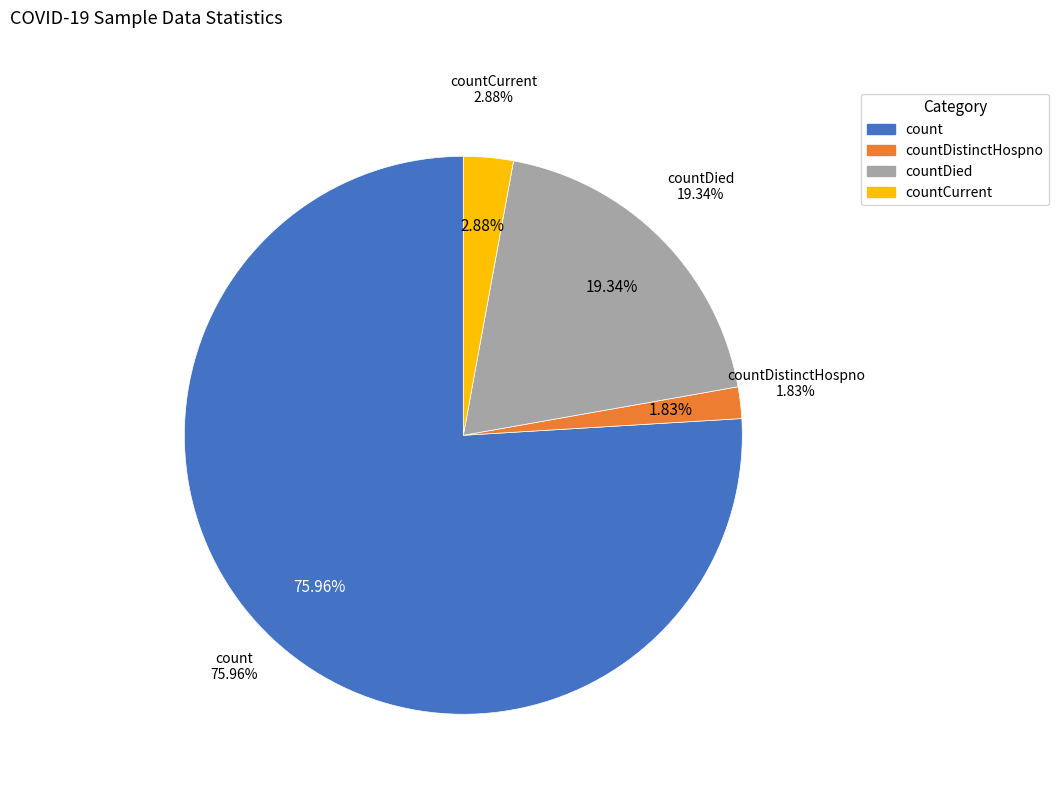

Which slice is the smallest?

countDistinctHospno